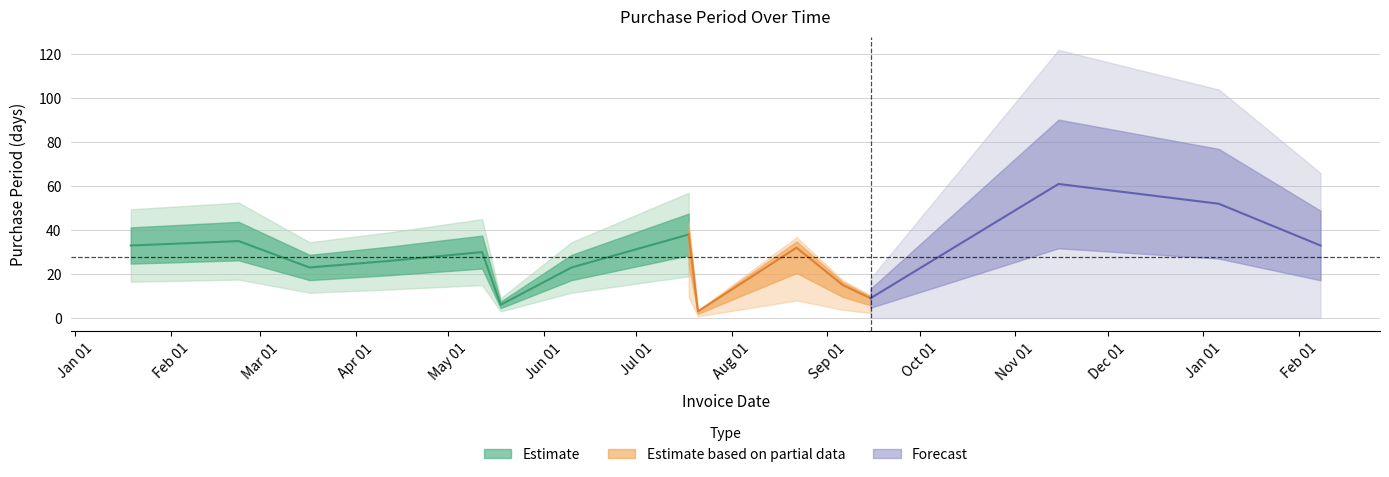

What is the change in value from 2016-05-12 to 2017-02-08?

+3